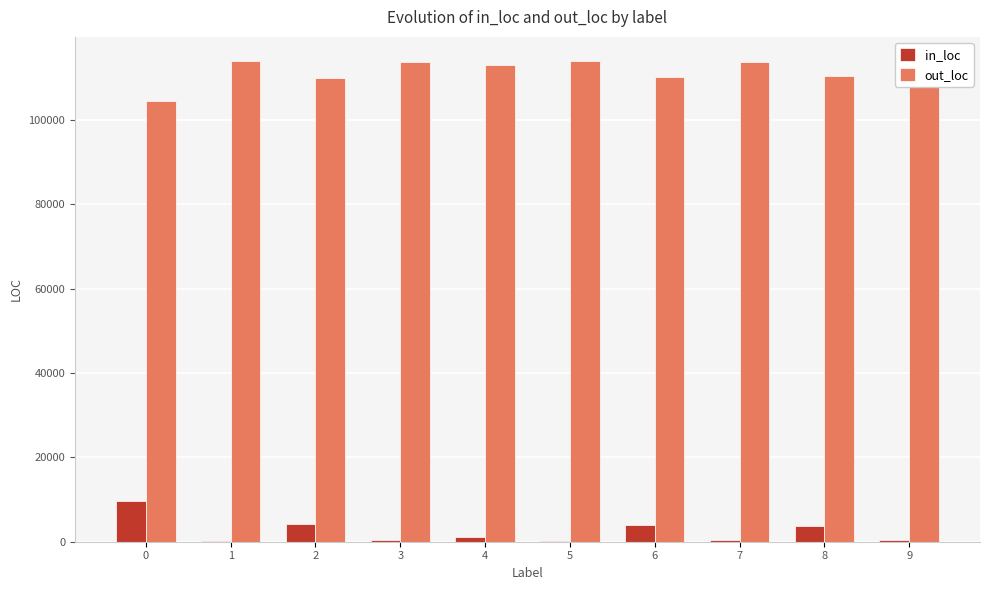

Where does the out_loc series first go above 113649?

1